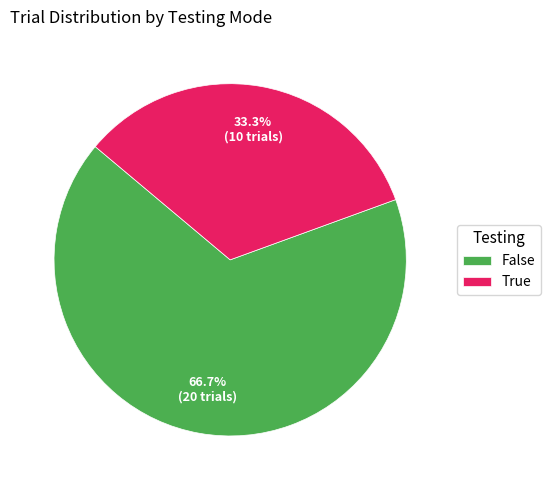

To the nearest percent, what is the difference between the largest and smallest slice percentages?

33%